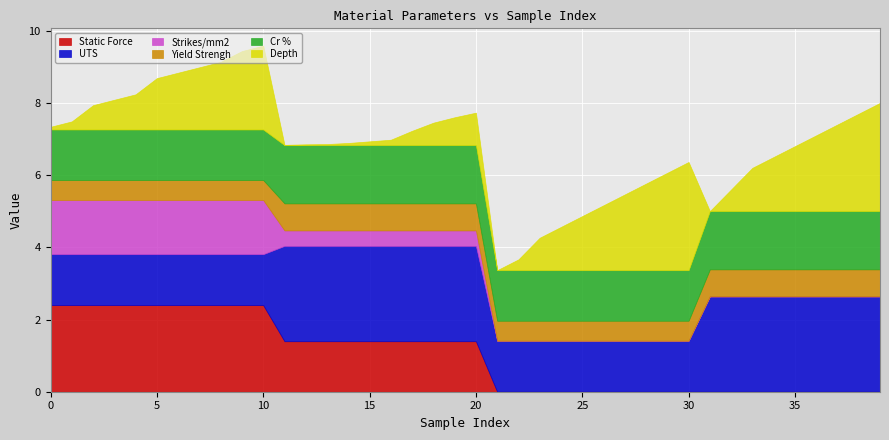

What is the total value across all series at 5?

8.7